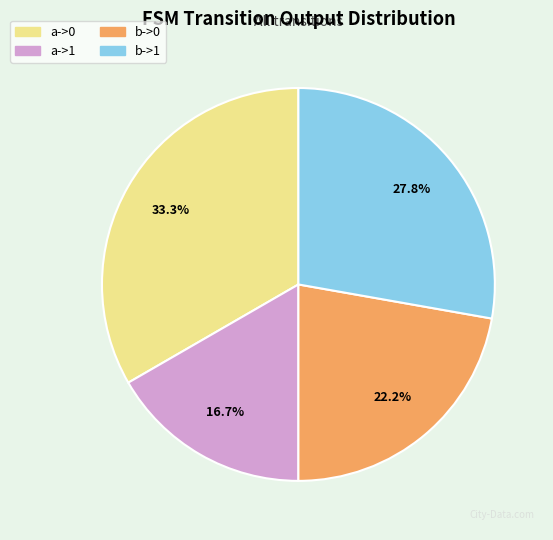

What percentage is the b->0 slice, to the nearest percent?

22%